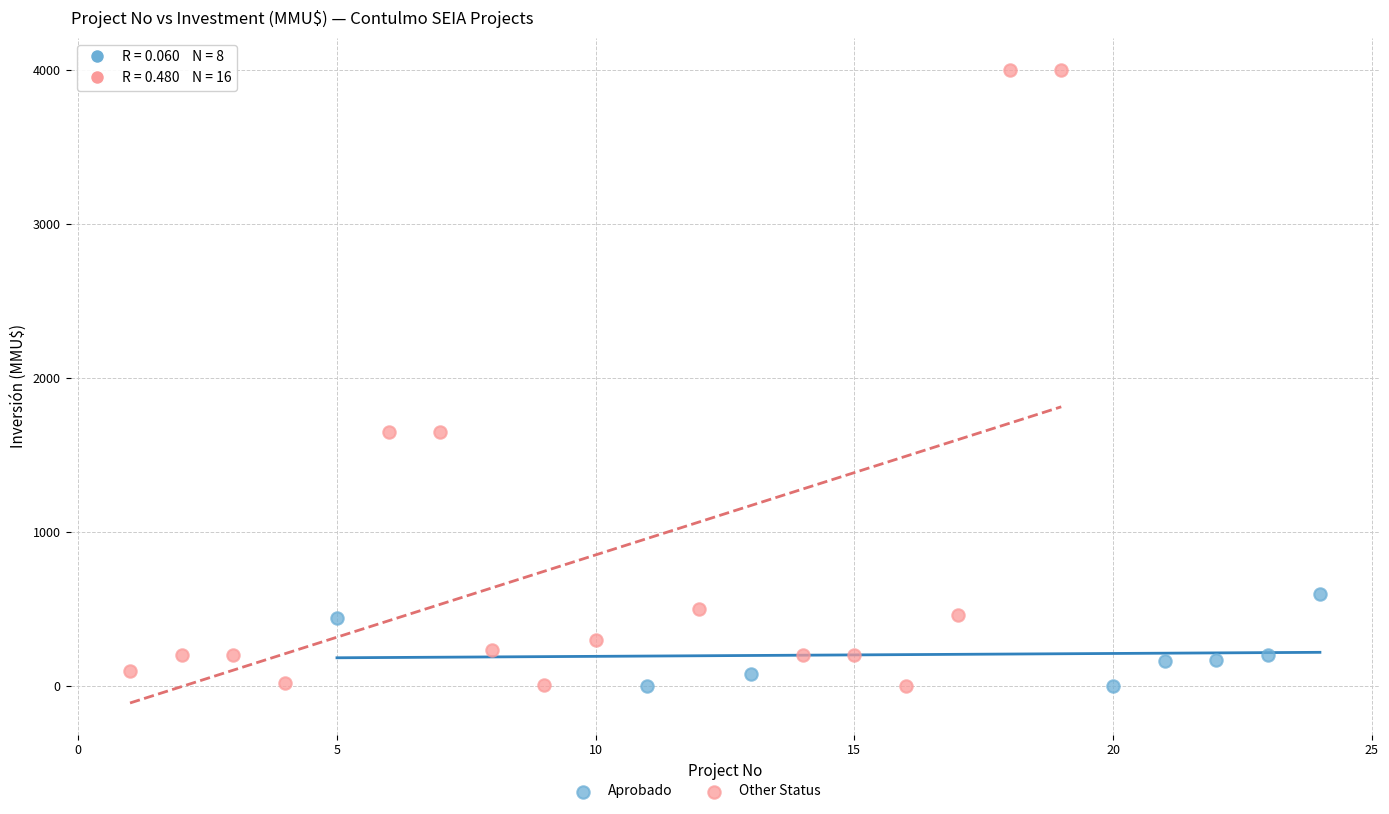

Which series reaches the maximum Y coordinate?

Other Status